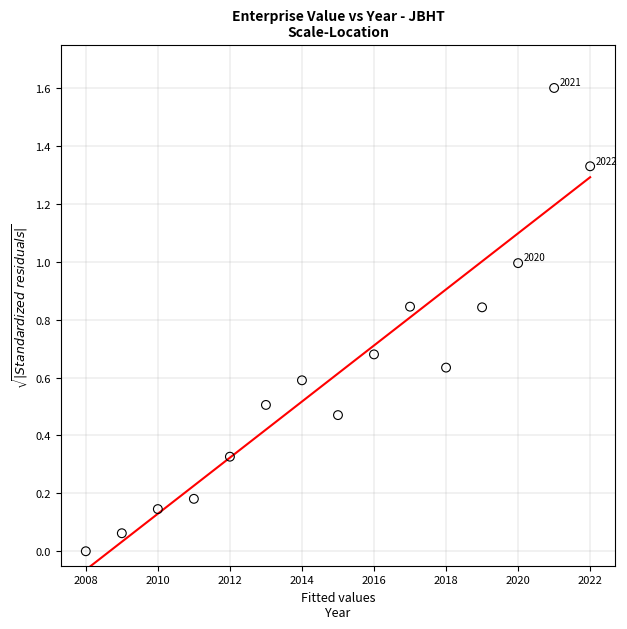

What is the range of Y values (max minus min)?

1.6